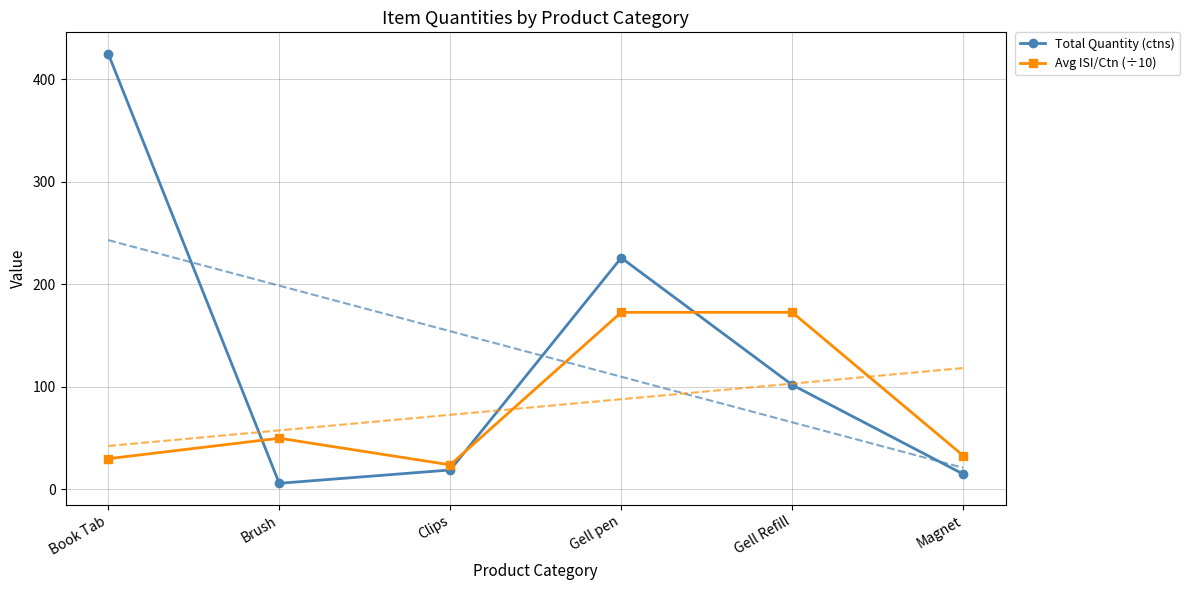

What is the label of the 6th point from the left?

Magnet